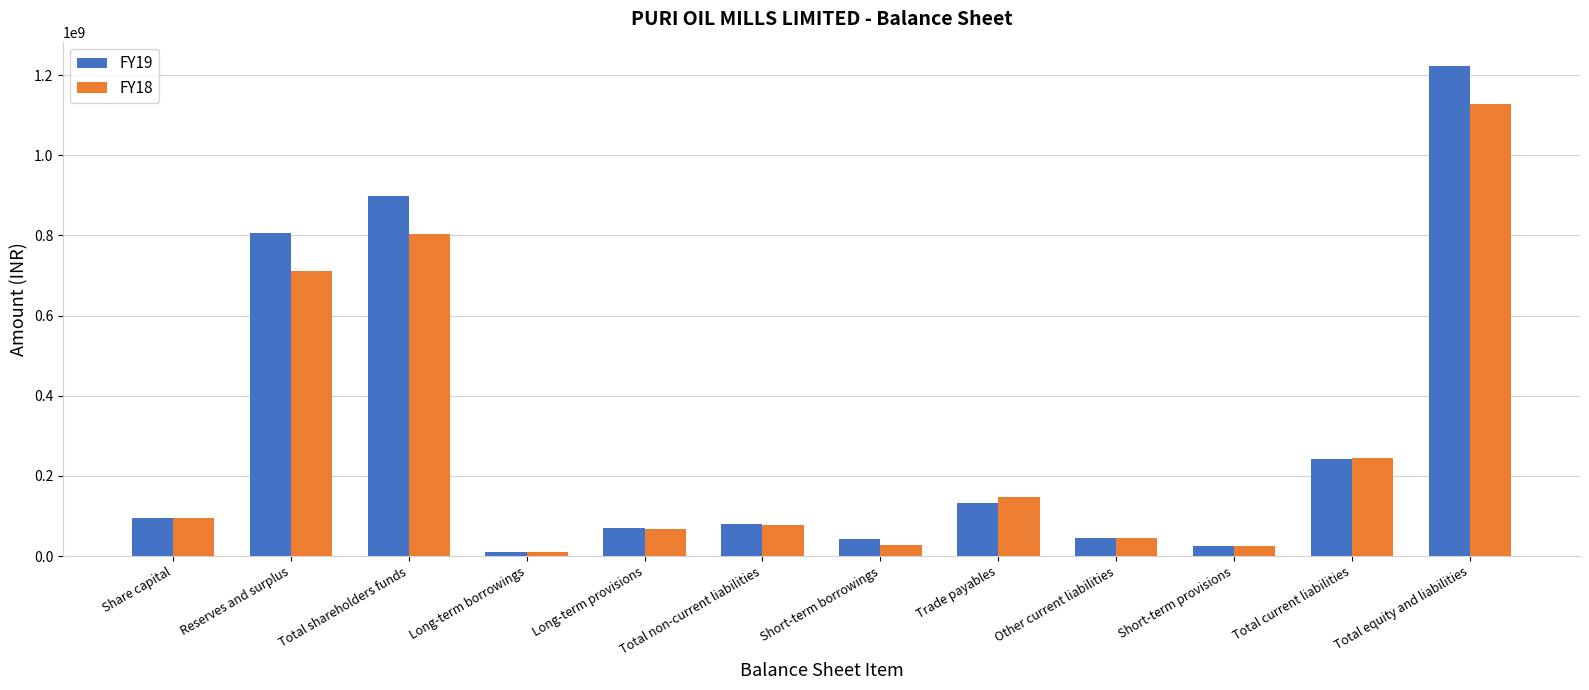

What is the greatest value displayed?

1222329221